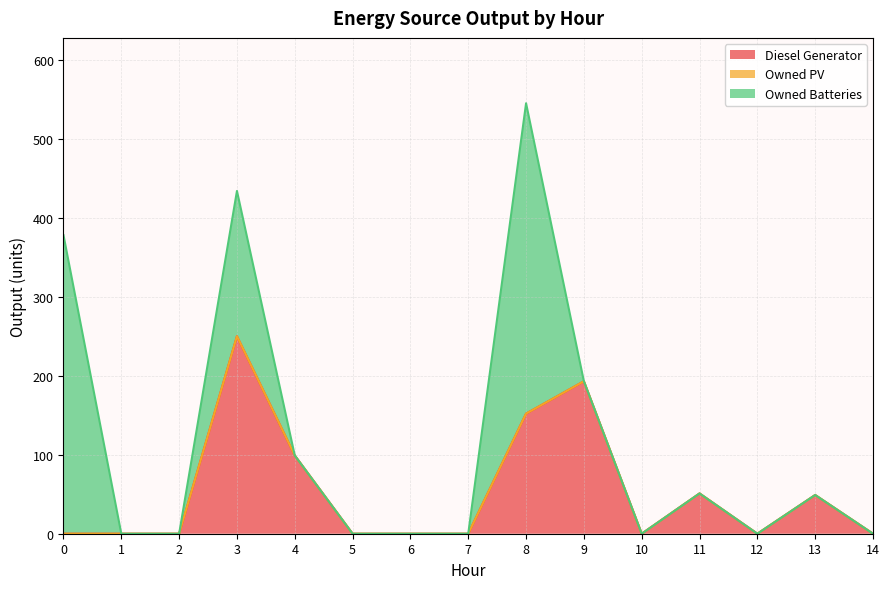

How many values in Diesel Generator are above zero?

6